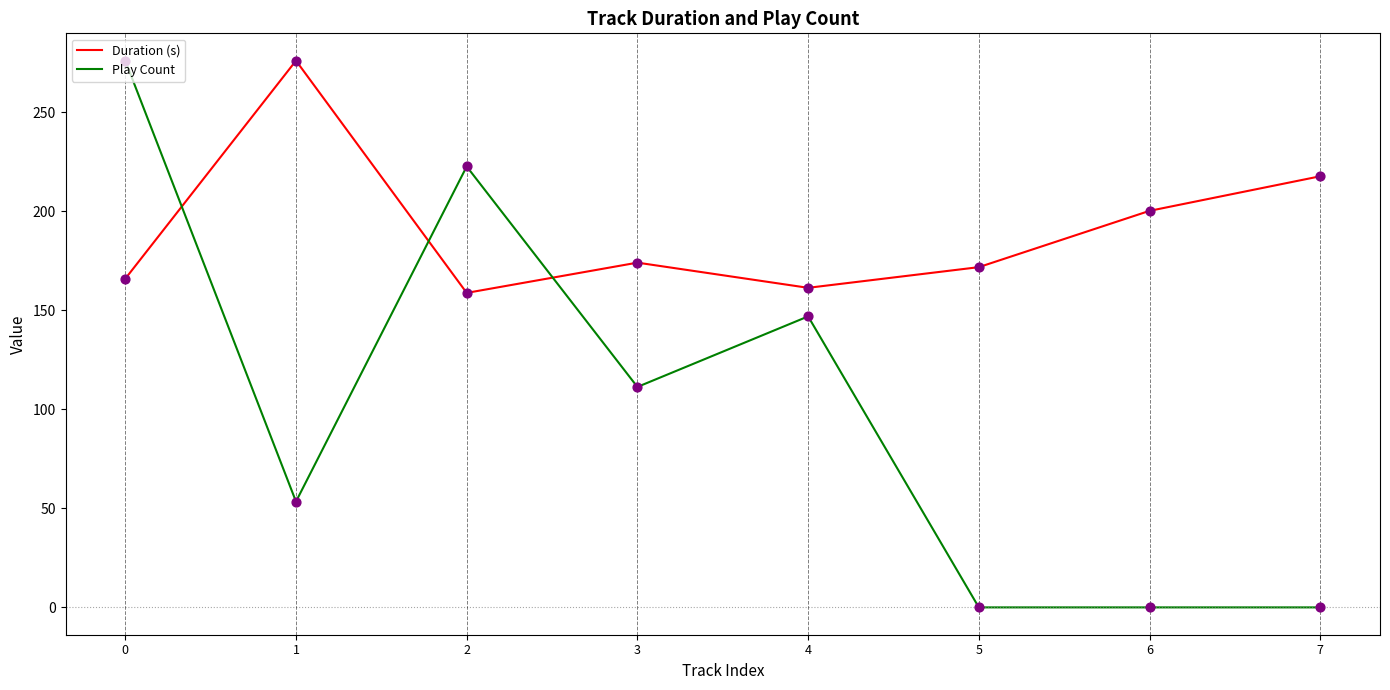

Between 4 and 7, which series saw the biggest shift?

Play Count